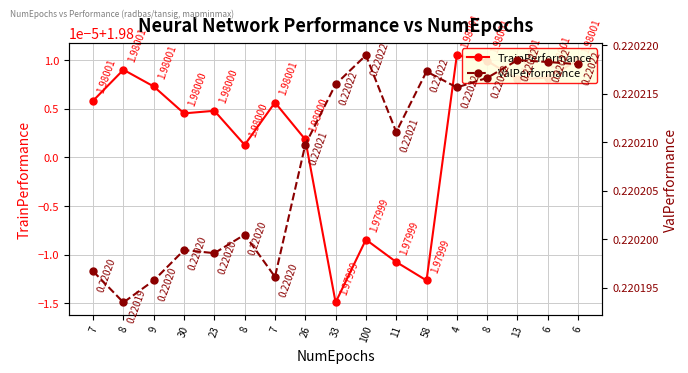

True or false: ValPerformance has more than 0 points higher than both neighbors.

True